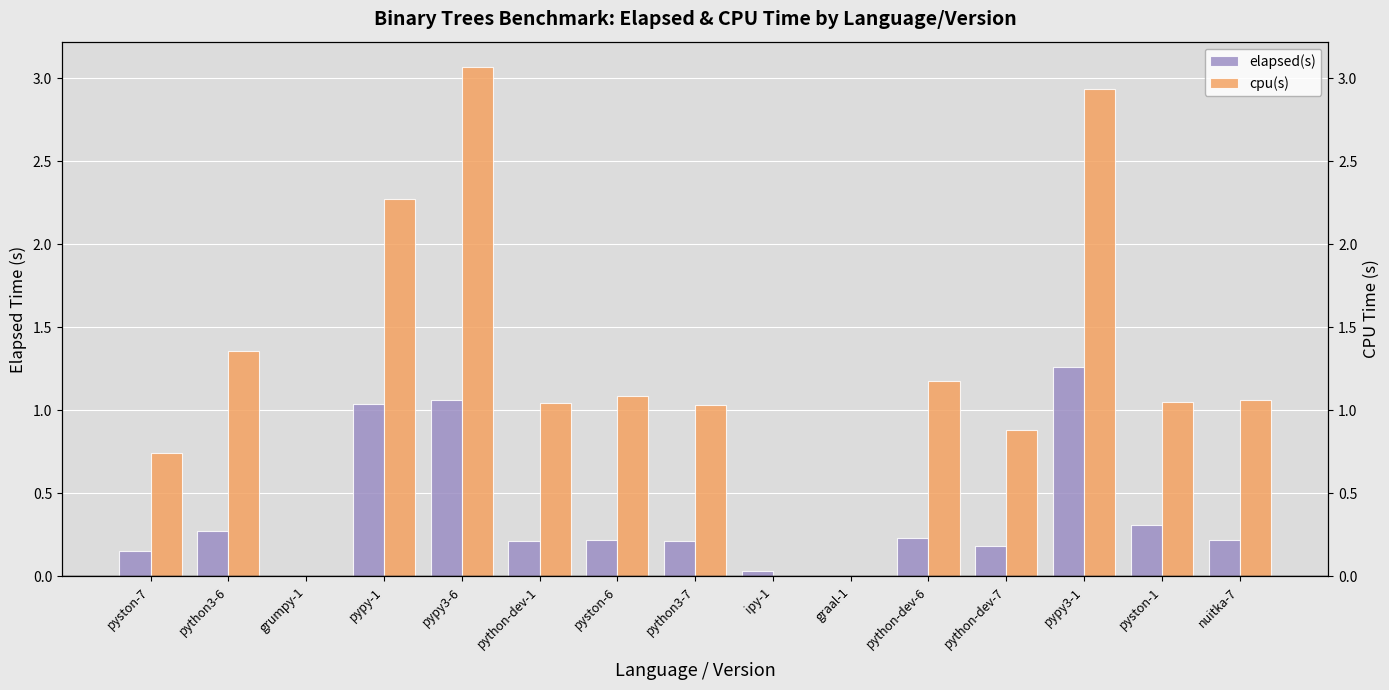

What is the difference between the maximum and minimum values in the elapsed(s) series?

1.3